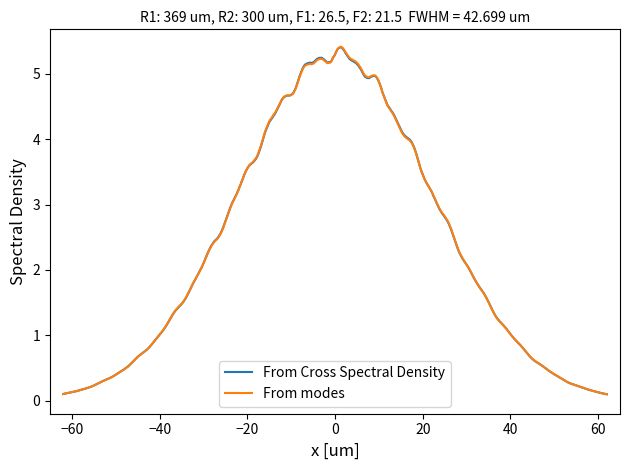

What is the lowest value of the From modes series?

0.1